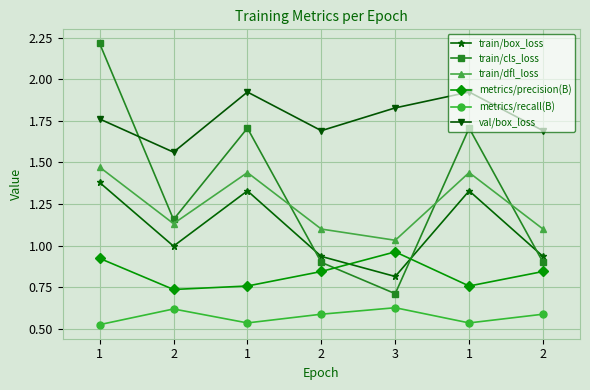

True or false: metrics/precision(B) and train/dfl_loss cross at least once.

False